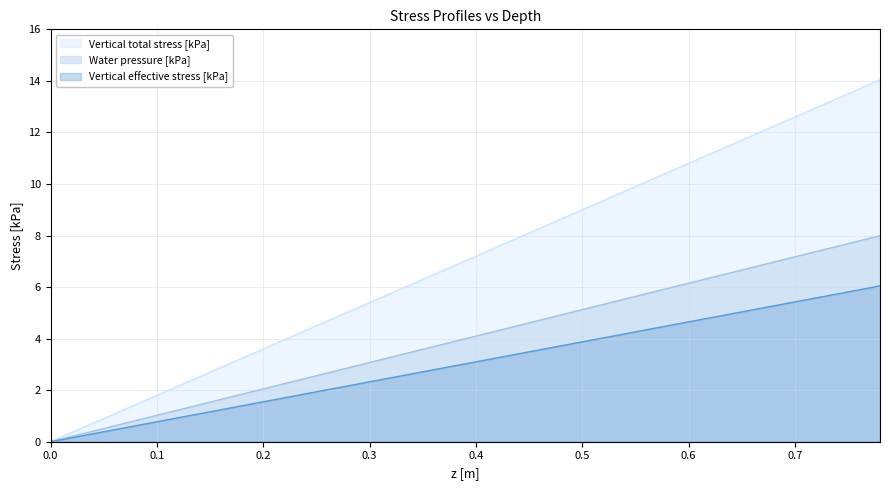

Which series has the largest total across all categories?

Vertical total stress [kPa]